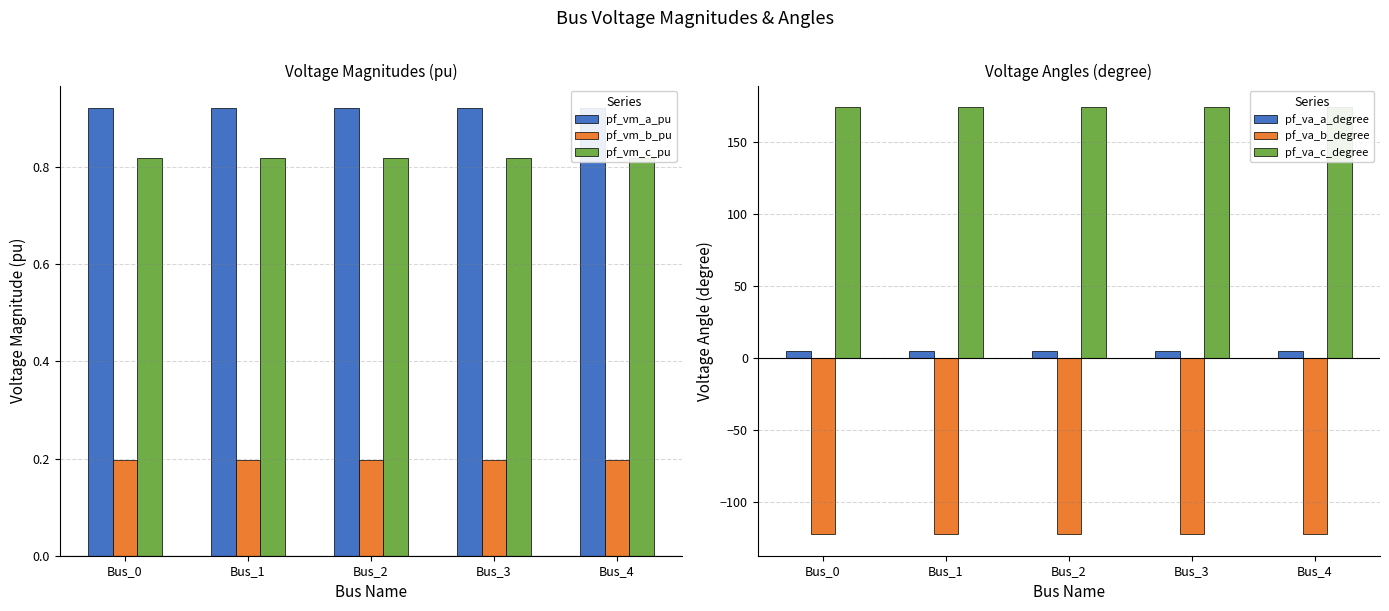

Which series has the widest spread of values?

pf_va_b_degree